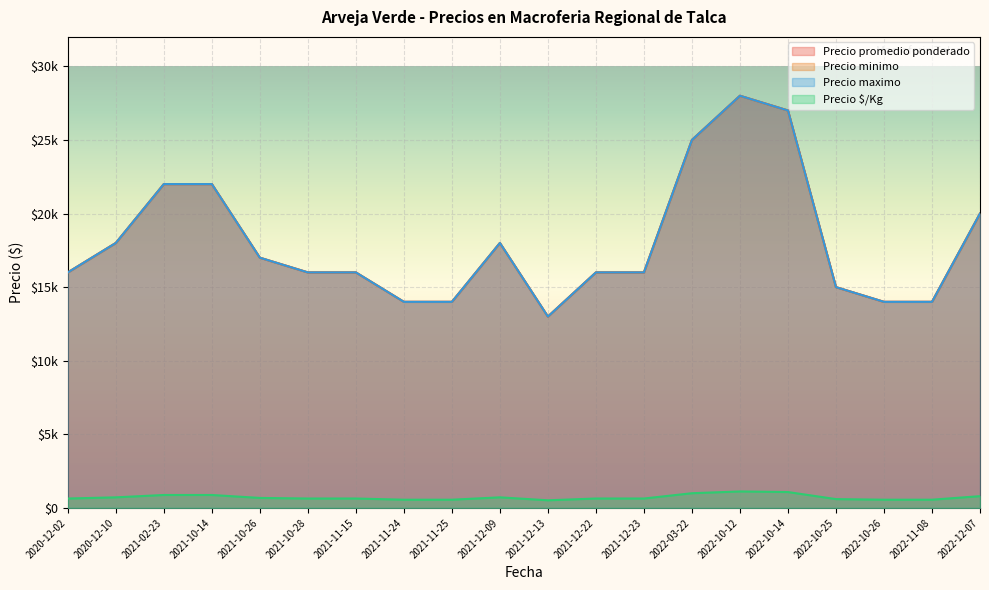

What is the lowest value of the Precio minimo series?

13000